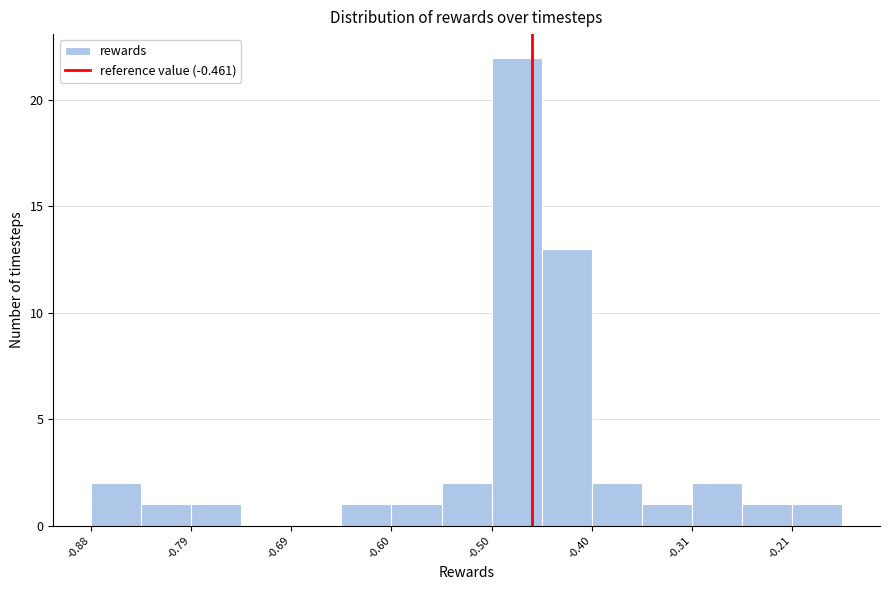

Reading left to right, list every bar in this chart as the range it spans on the x-axis followed by its height. Neither the bar edges nor the heights are printed on the chart, so give them approximately, as read against the axes.

-0.88 to -0.84: 2
-0.84 to -0.79: 1
-0.79 to -0.74: 1
-0.74 to -0.69: 0
-0.69 to -0.64: 0
-0.64 to -0.60: 1
-0.60 to -0.55: 1
-0.55 to -0.50: 2
-0.50 to -0.45: 22
-0.45 to -0.40: 13
-0.40 to -0.36: 2
-0.36 to -0.31: 1
-0.31 to -0.26: 2
-0.26 to -0.21: 1
-0.21 to -0.16: 1